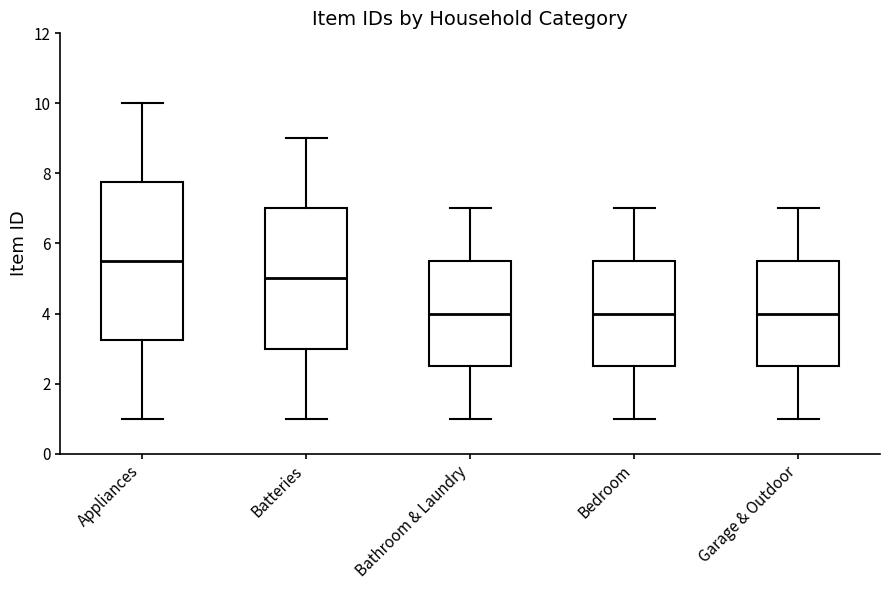

Which box is the tallest, from its lower edge to its upper edge?

Appliances